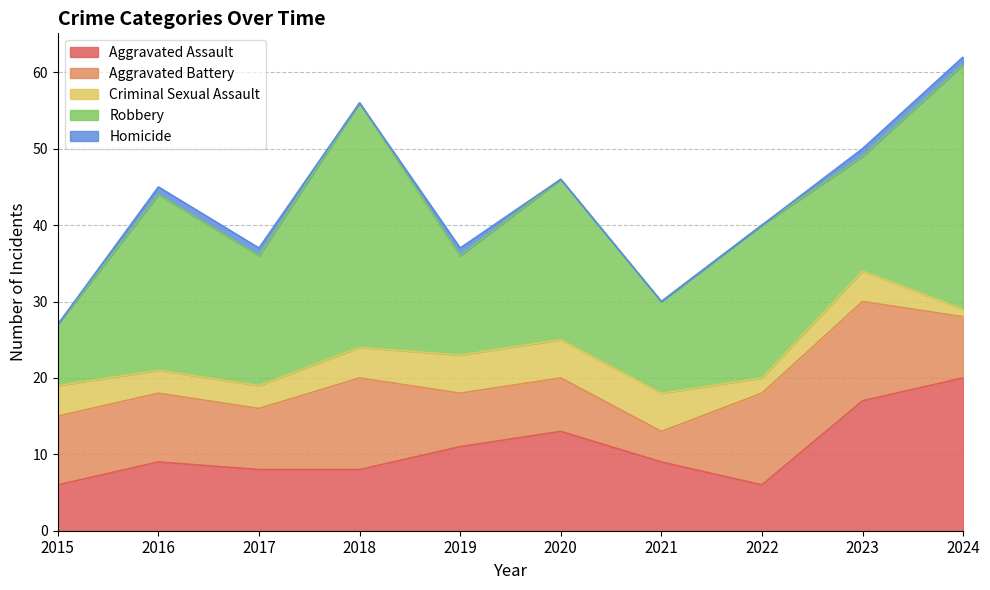

What is the spread (max minus min) of values at 2015?

9